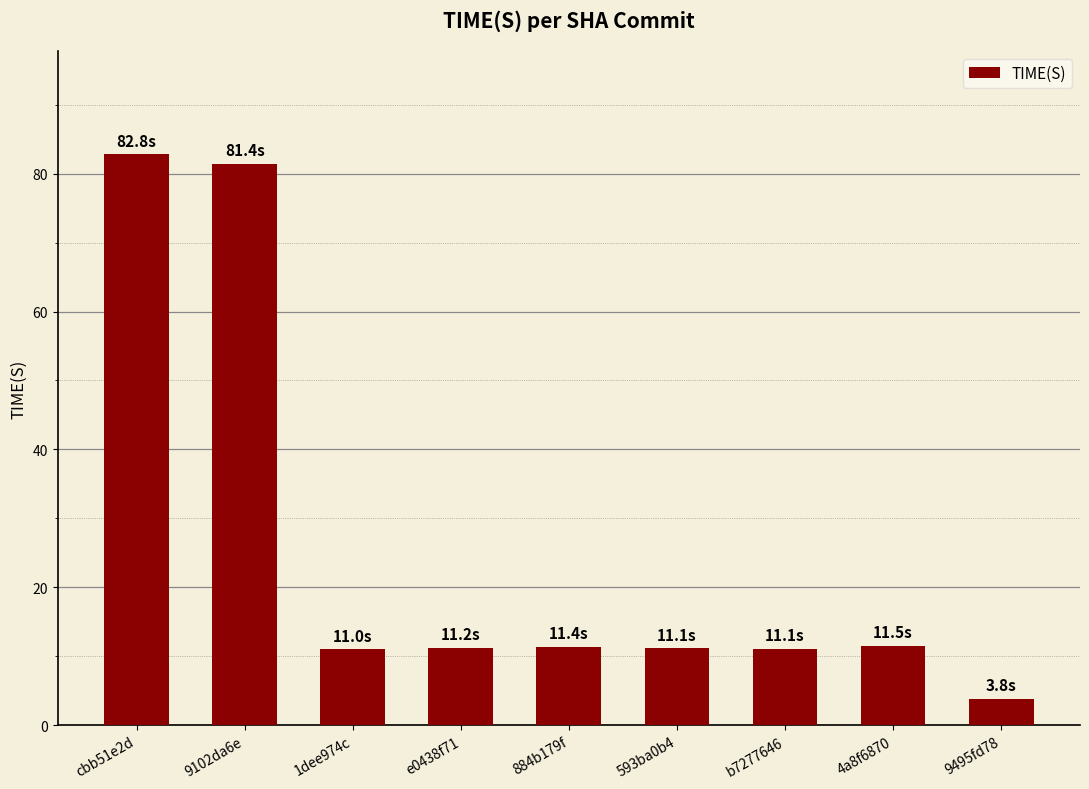

What is the value of the 4th bar from the left?

11.2